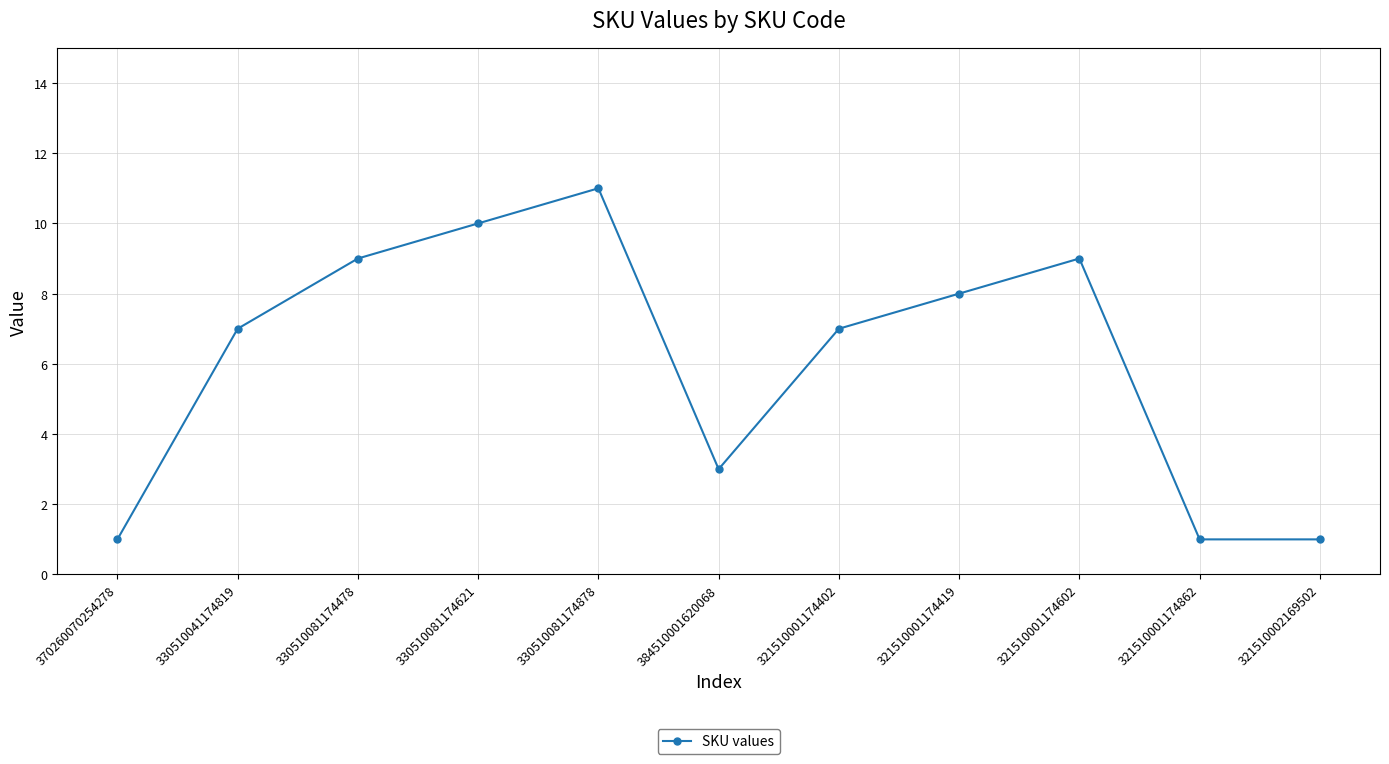

The chart shows a value of 10 at 330510081174621. True or false?

True